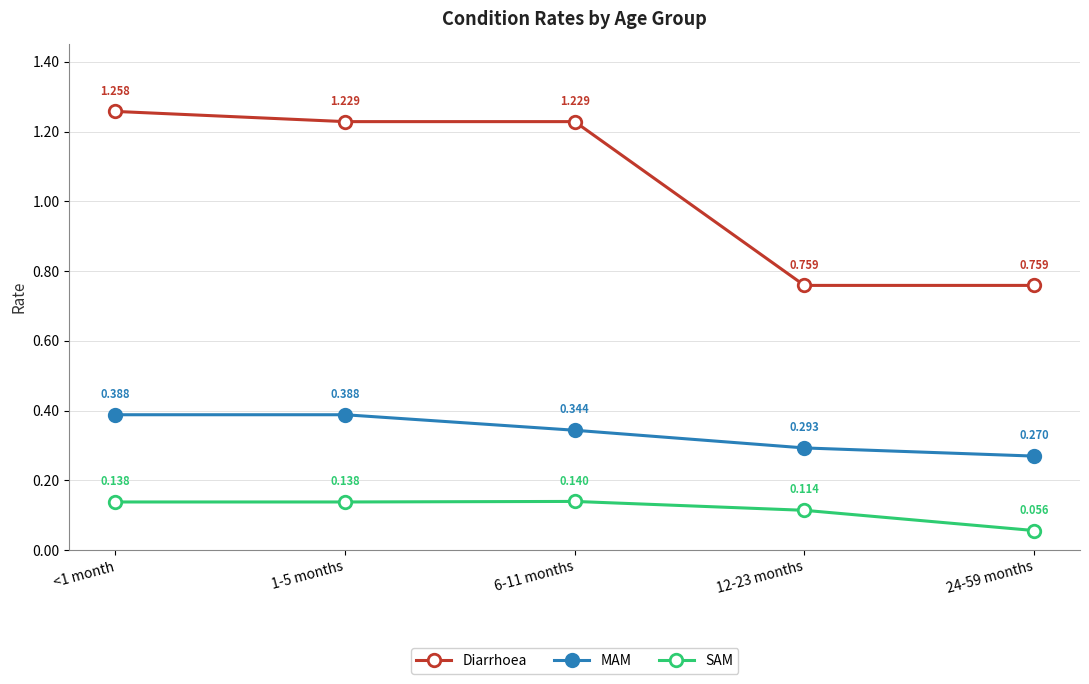

Rank the series by their maximum value, from highest to lowest.

Diarrhoea, MAM, SAM